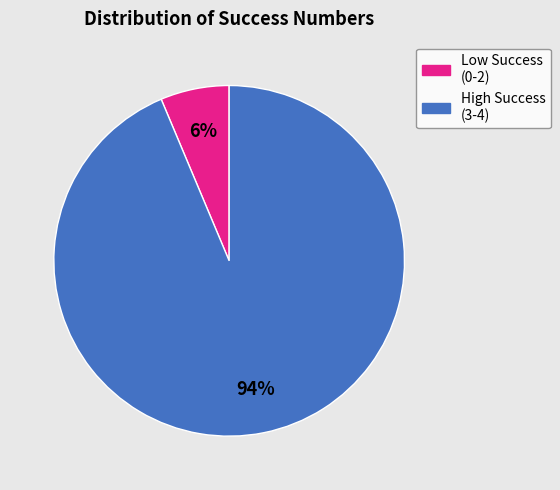

Count the number of slices in the pie.

2